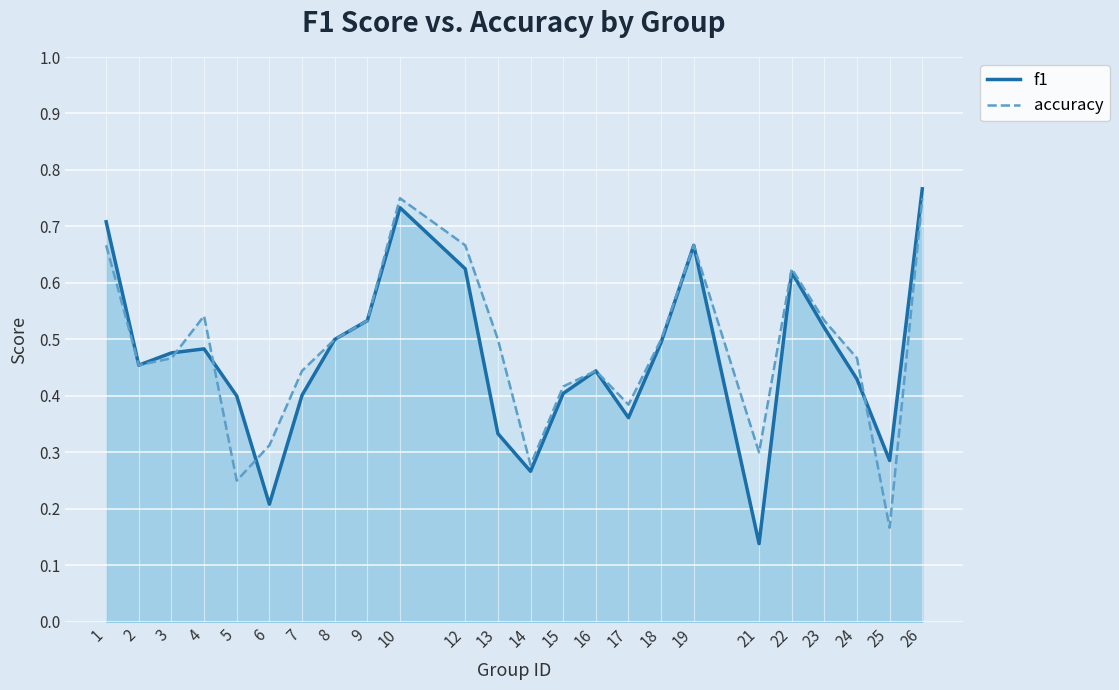

At which category is the sum across all series the highest?

26